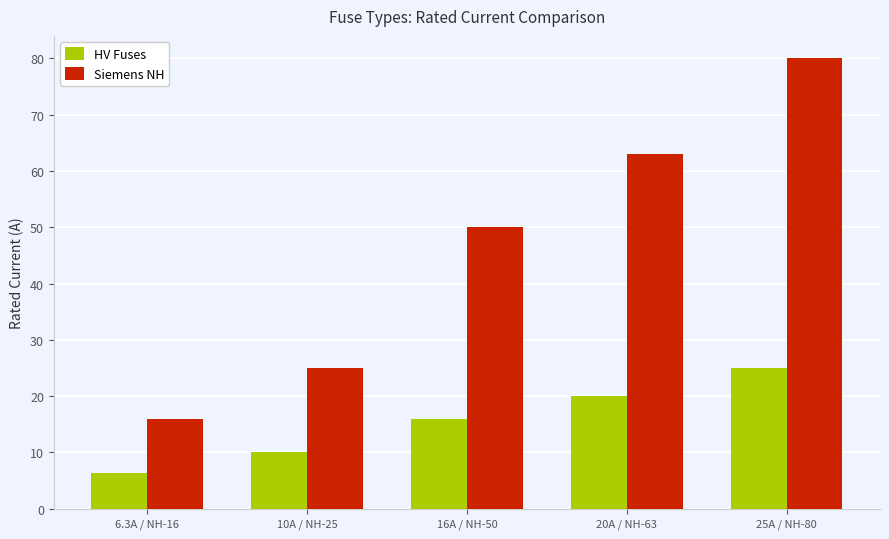

How many categories are shown in the chart?

5